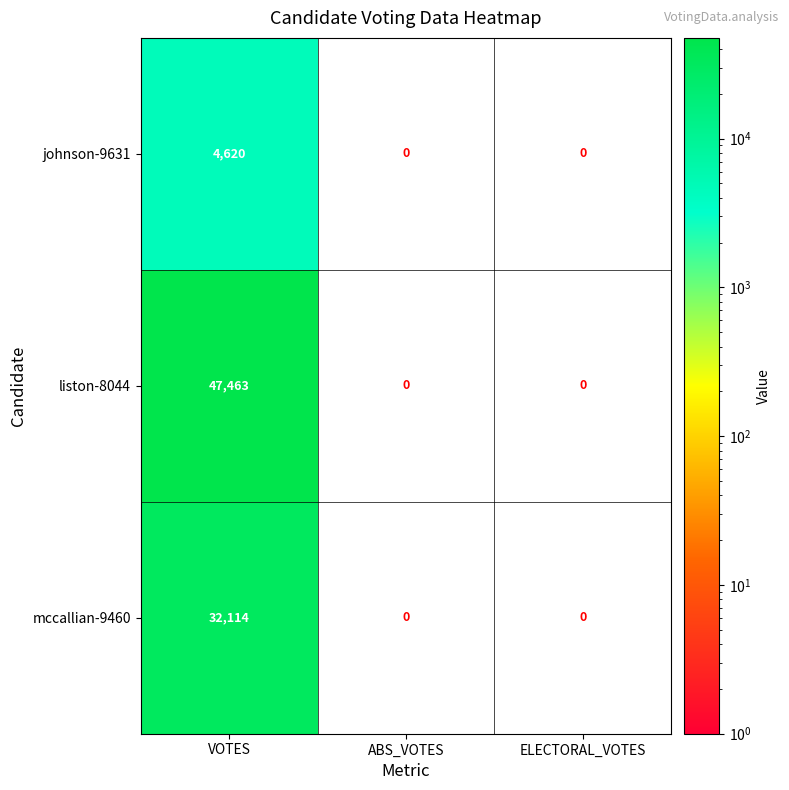

Count the johnson-9631 values in the range 0 to 4620.

3